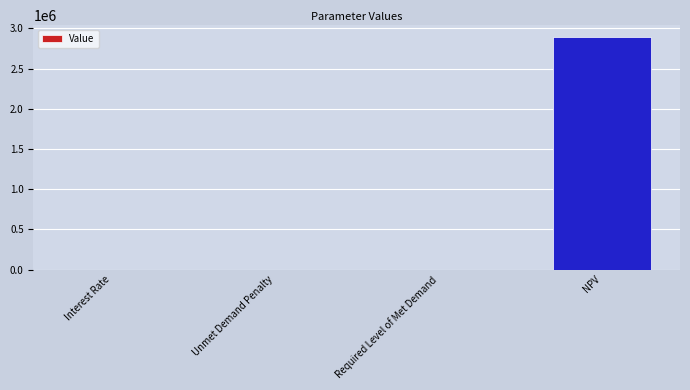

What is the sum of the values at NPV and Unmet Demand Penalty?

2894212.9